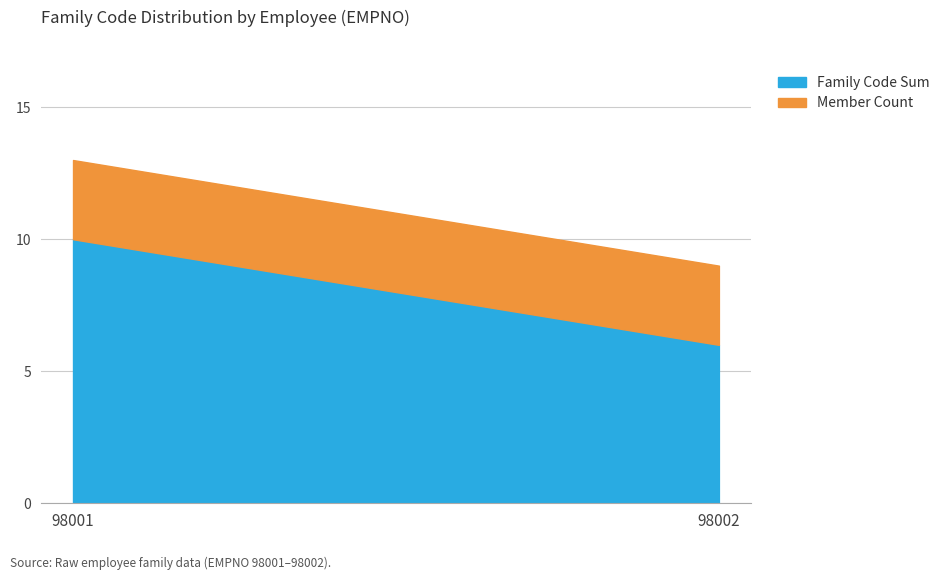

Reading left to right, transcribe the values for Family Code Sum.

98001=10	98002=6